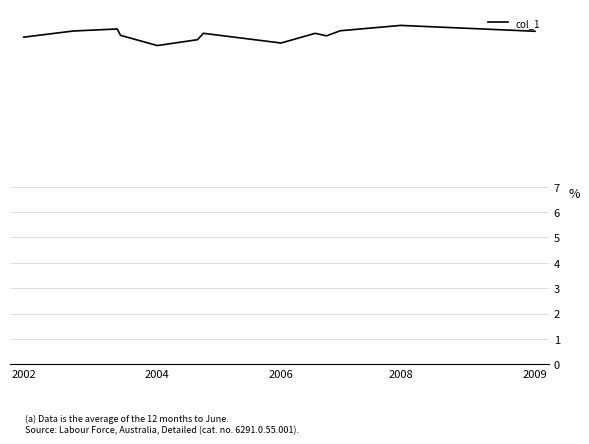

What is the greatest value displayed?

13.4